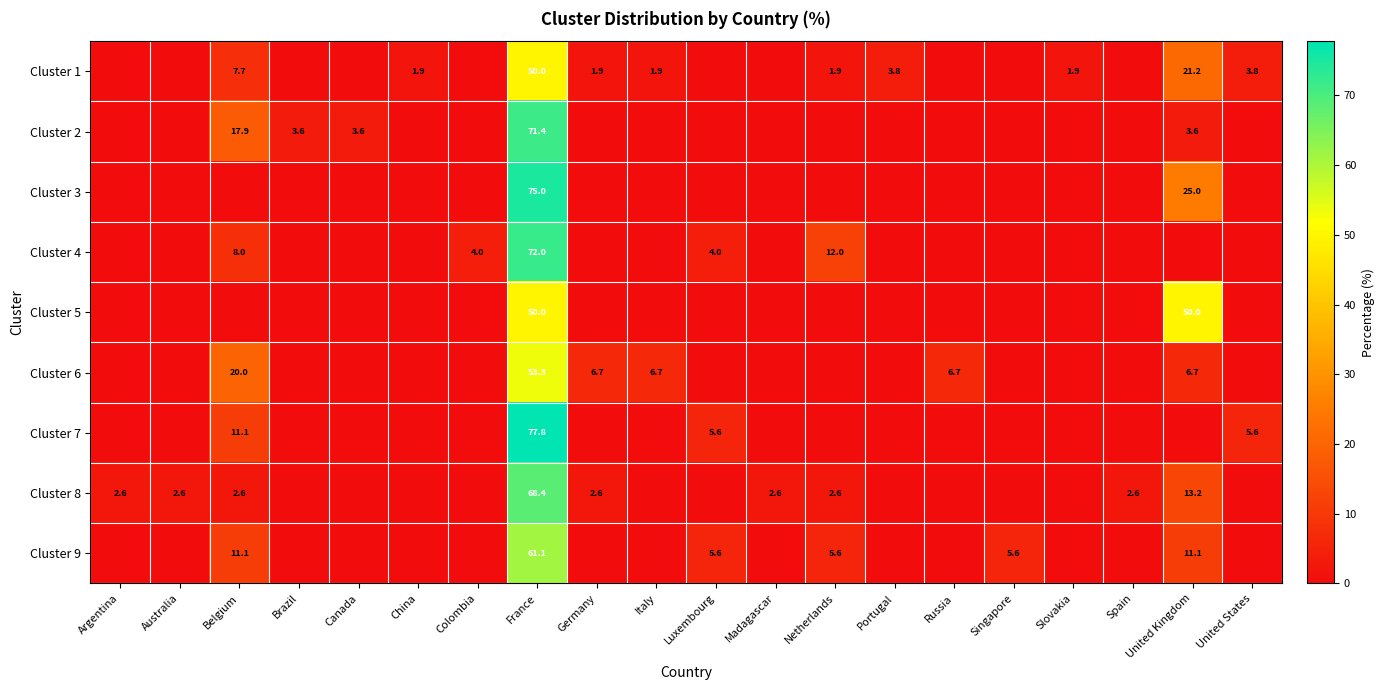

True or false: Cluster 8 has a value of 2.6 at Netherlands.

True